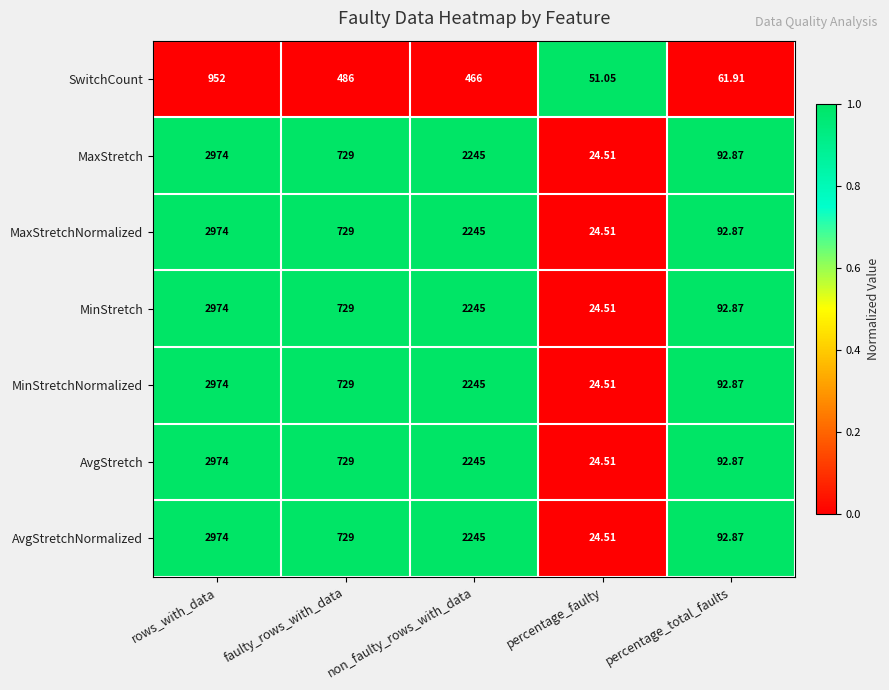

What is the difference between the highest and lowest values at faulty_rows_with_data?

243.0